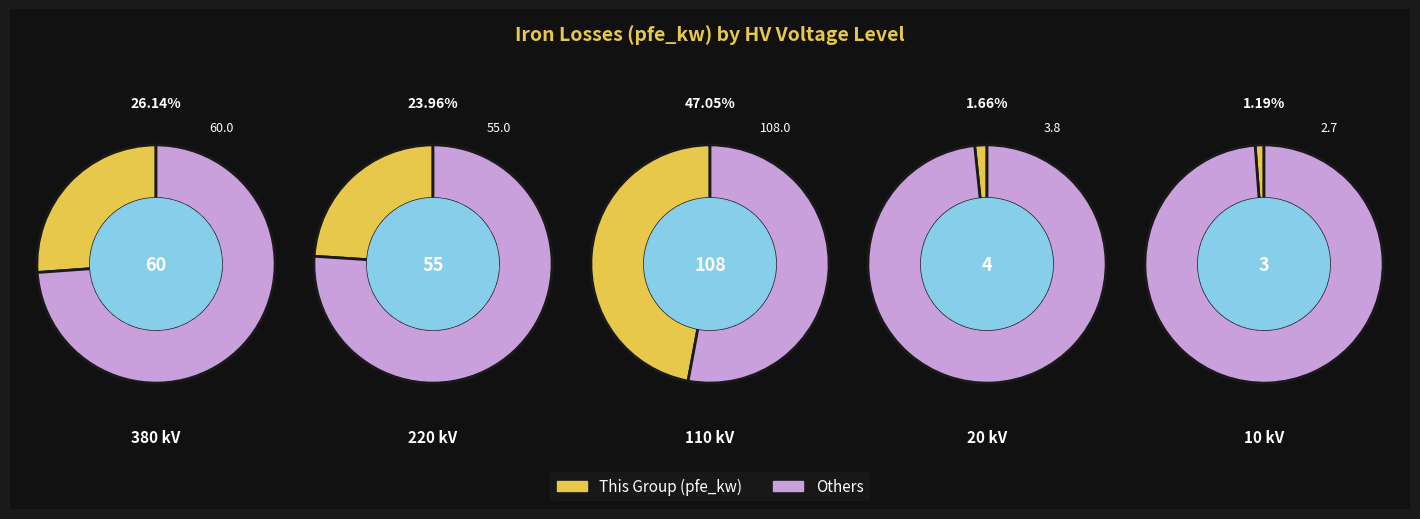

Does 20 account for over 50% of the chart?

No